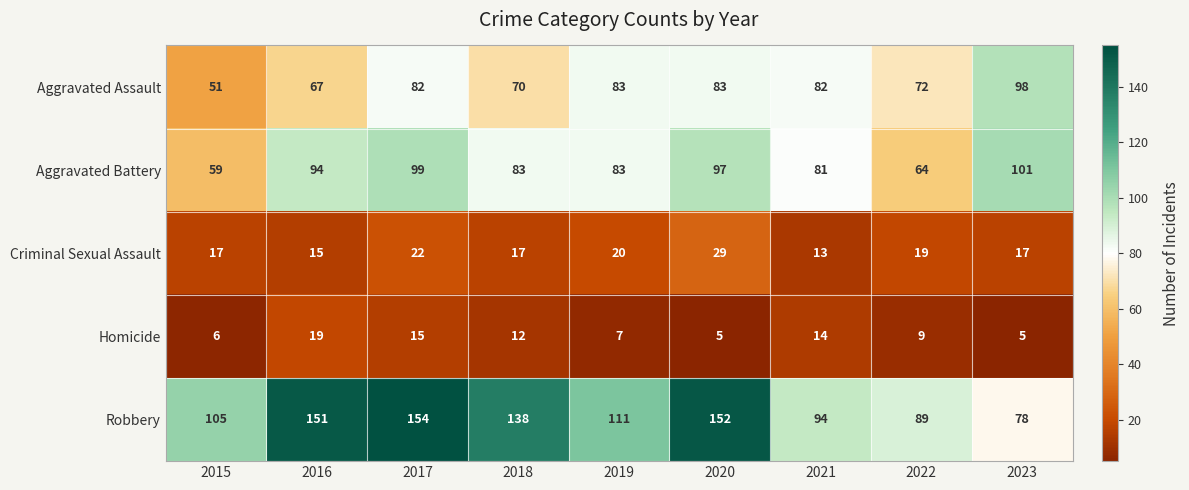

Is it true that Homicide equals 19 at 2016?

True